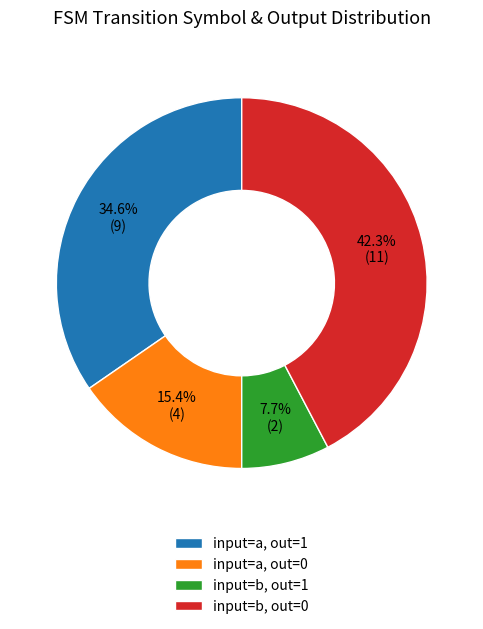

What portion of the pie excludes input=a, out=1?

65.4%